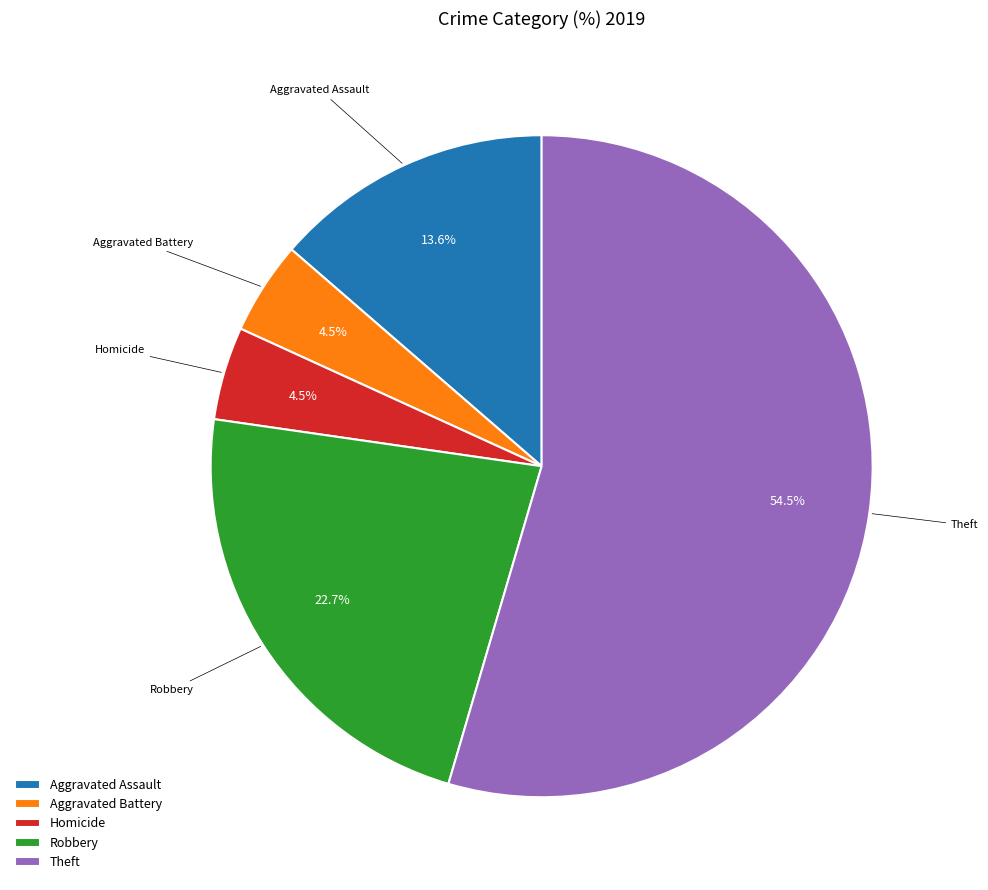

Is there a majority slice in this chart?

Yes